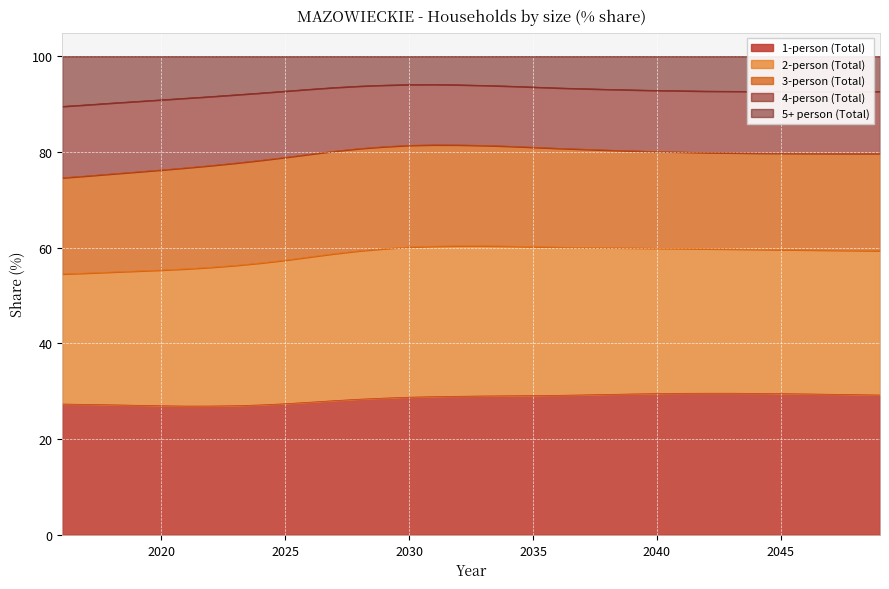

Is the value of 1-person (Total) at 2038 greater than the value of 2-person (Total) at 2017?

No